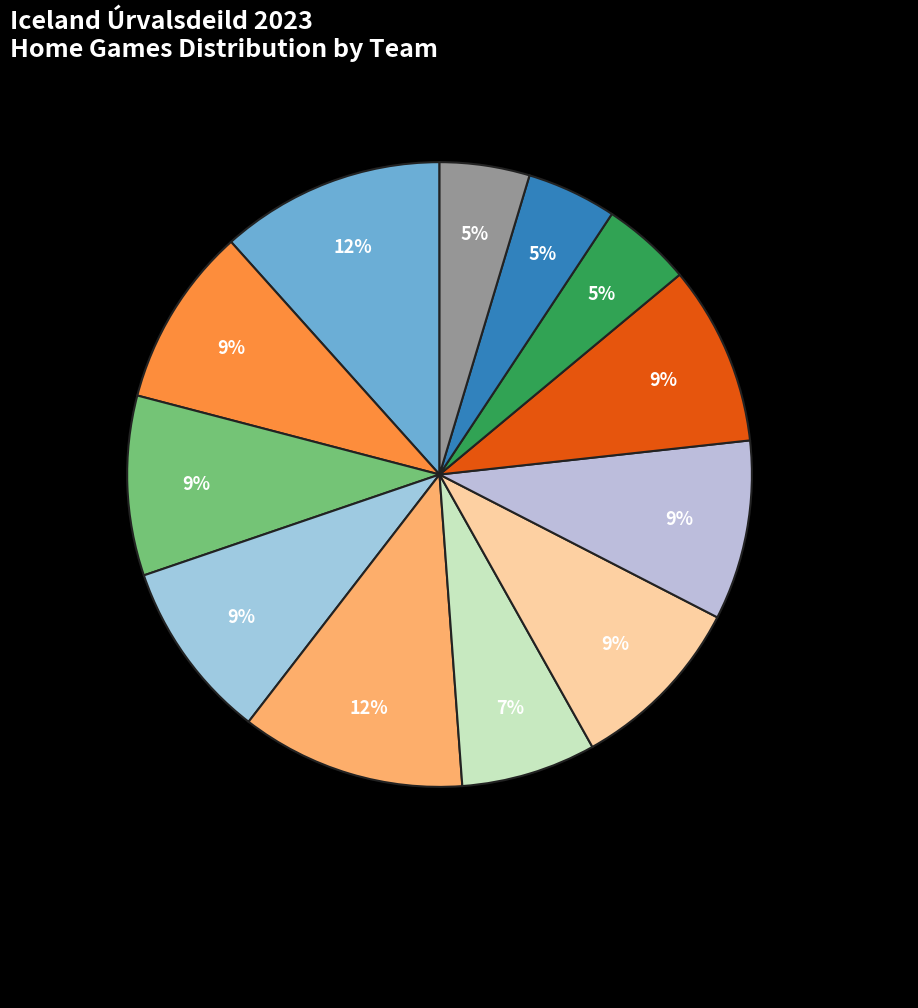

Does any single category account for the majority?

No